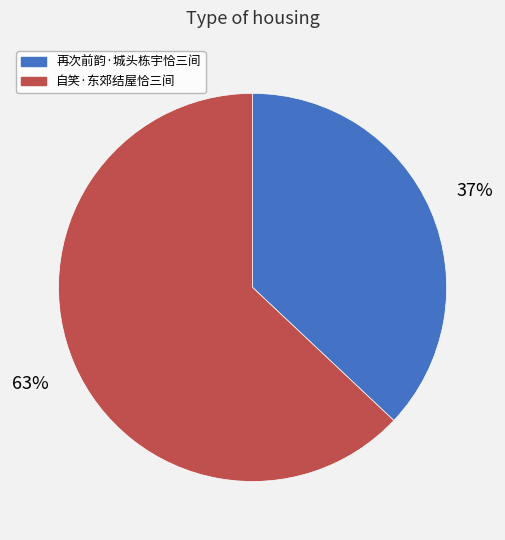

Rank the categories by value from highest to lowest.

自笑·东郊结屋恰三间, 再次前韵·城头栋宇恰三间